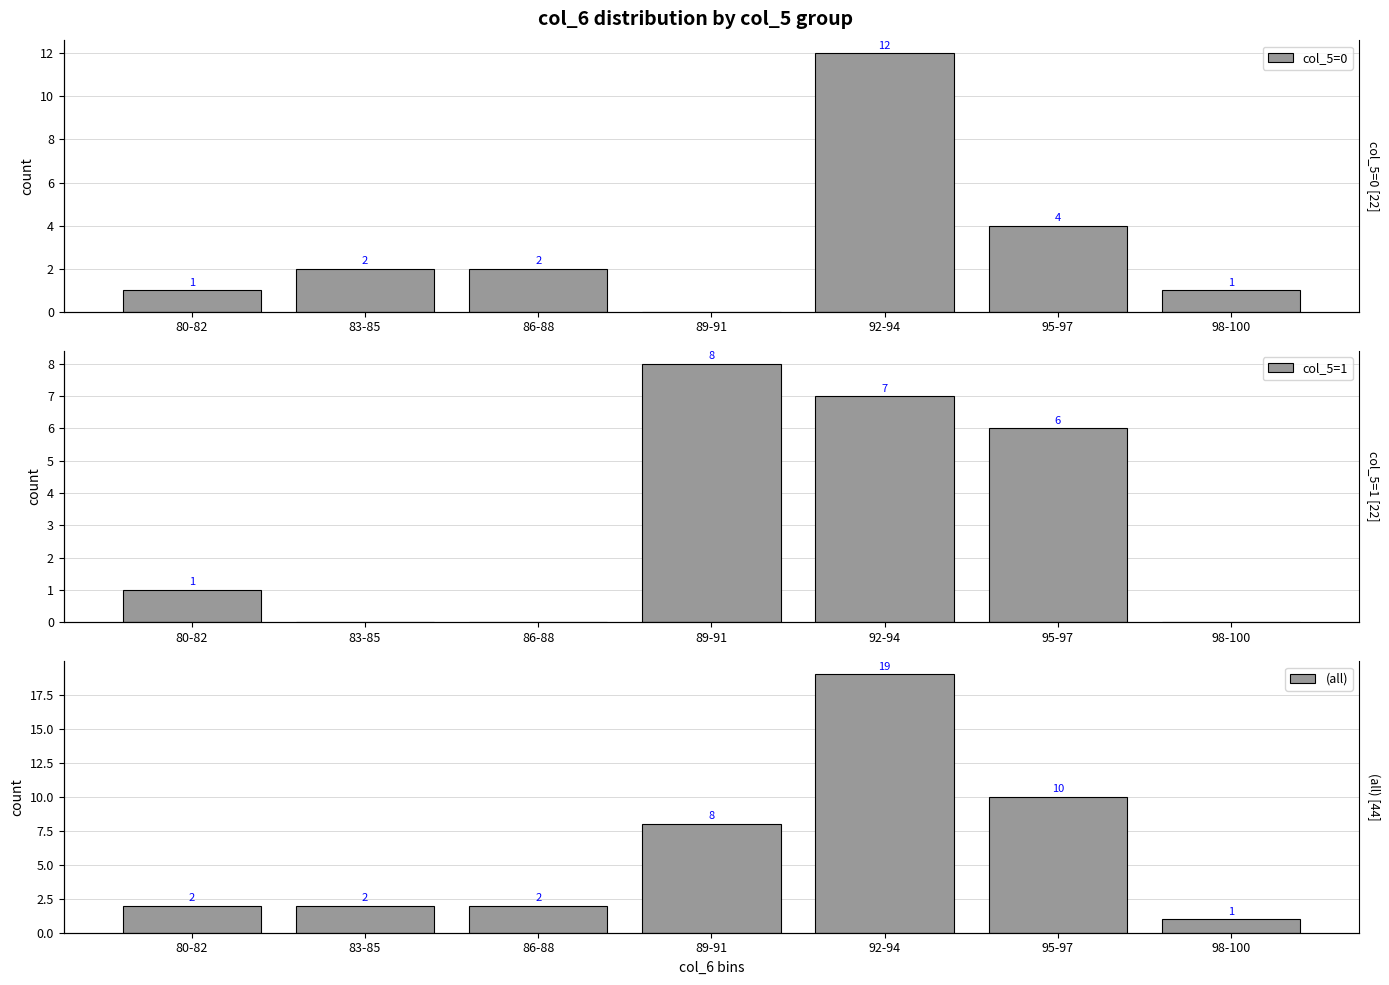

Reading left to right, list all the values displayed in this chart.

col_5=0: 1	2	2	0	12	4	1
col_5=1: 1	0	0	8	7	6	0
(all): 2	2	2	8	19	10	1